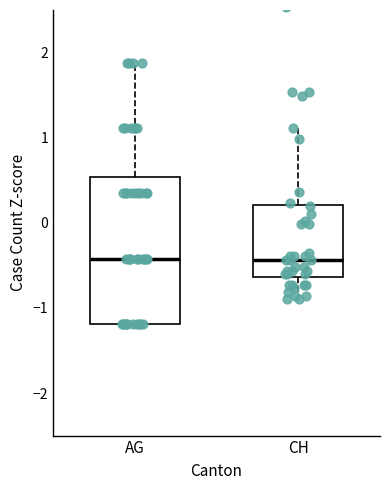

Reading left to right, transcribe this box plot: for each box, give where its median line is, the range the box spans, and where its two whiskers end, as read against the y-axis. The values are not printed on the chart, so give them approximately, as read against the axis.

AG: median -0.4, box -1.2 to 0.5, whiskers -1.2 to 1.9
CH: median -0.4, box -0.6 to 0.2, whiskers -0.9 to 1.1